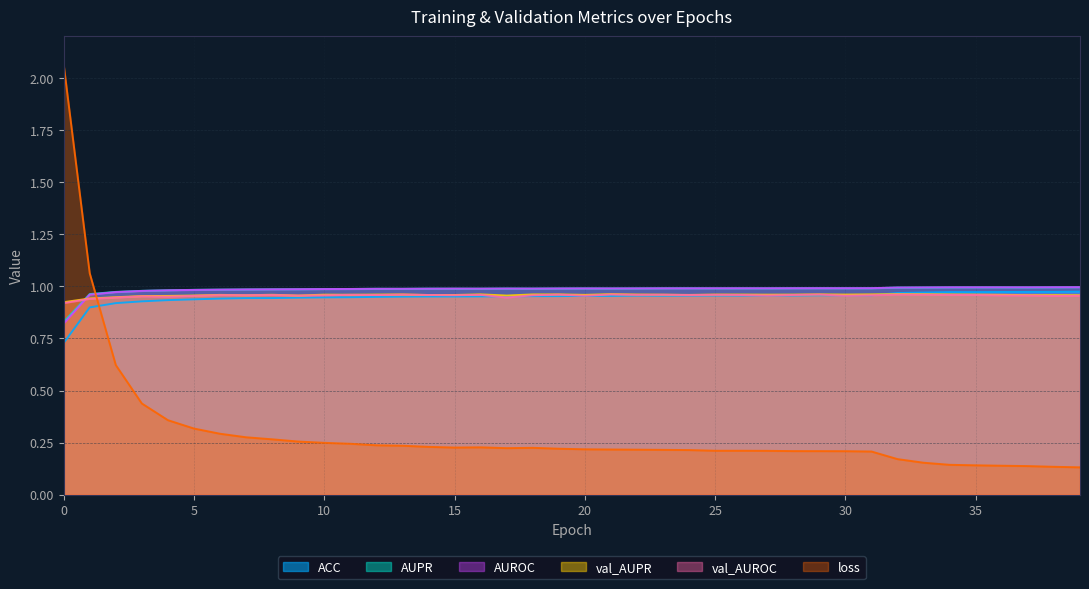

Reading left to right, transcribe all the data shown in this chart.

ACC: 0.7	0.9	0.9	0.9	0.9	0.9	0.9	0.9	0.9	0.9	0.9	0.9	0.9	1.0	1.0	1.0	1.0	1.0	1.0	1.0	1.0	1.0	1.0	1.0	1.0	1.0	1.0	1.0	1.0	1.0	1.0	1.0	1.0	1.0	1.0	1.0	1.0	1.0	1.0	1.0
AUPR: 0.8	1.0	1.0	1.0	1.0	1.0	1.0	1.0	1.0	1.0	1.0	1.0	1.0	1.0	1.0	1.0	1.0	1.0	1.0	1.0	1.0	1.0	1.0	1.0	1.0	1.0	1.0	1.0	1.0	1.0	1.0	1.0	1.0	1.0	1.0	1.0	1.0	1.0	1.0	1.0
AUROC: 0.8	1.0	1.0	1.0	1.0	1.0	1.0	1.0	1.0	1.0	1.0	1.0	1.0	1.0	1.0	1.0	1.0	1.0	1.0	1.0	1.0	1.0	1.0	1.0	1.0	1.0	1.0	1.0	1.0	1.0	1.0	1.0	1.0	1.0	1.0	1.0	1.0	1.0	1.0	1.0
val_AUPR: 0.9	0.9	0.9	1.0	1.0	1.0	1.0	1.0	1.0	1.0	1.0	1.0	1.0	1.0	1.0	1.0	1.0	1.0	1.0	1.0	1.0	1.0	1.0	1.0	1.0	1.0	1.0	1.0	1.0	1.0	1.0	1.0	1.0	1.0	1.0	1.0	1.0	1.0	1.0	1.0
val_AUROC: 0.9	0.9	0.9	1.0	1.0	1.0	1.0	1.0	1.0	1.0	1.0	1.0	1.0	1.0	1.0	1.0	1.0	0.9	1.0	1.0	1.0	1.0	1.0	1.0	1.0	1.0	1.0	1.0	1.0	1.0	1.0	1.0	1.0	1.0	1.0	1.0	1.0	1.0	1.0	1.0
loss: 2.1	1.1	0.6	0.4	0.4	0.3	0.3	0.3	0.3	0.3	0.2	0.2	0.2	0.2	0.2	0.2	0.2	0.2	0.2	0.2	0.2	0.2	0.2	0.2	0.2	0.2	0.2	0.2	0.2	0.2	0.2	0.2	0.2	0.2	0.1	0.1	0.1	0.1	0.1	0.1